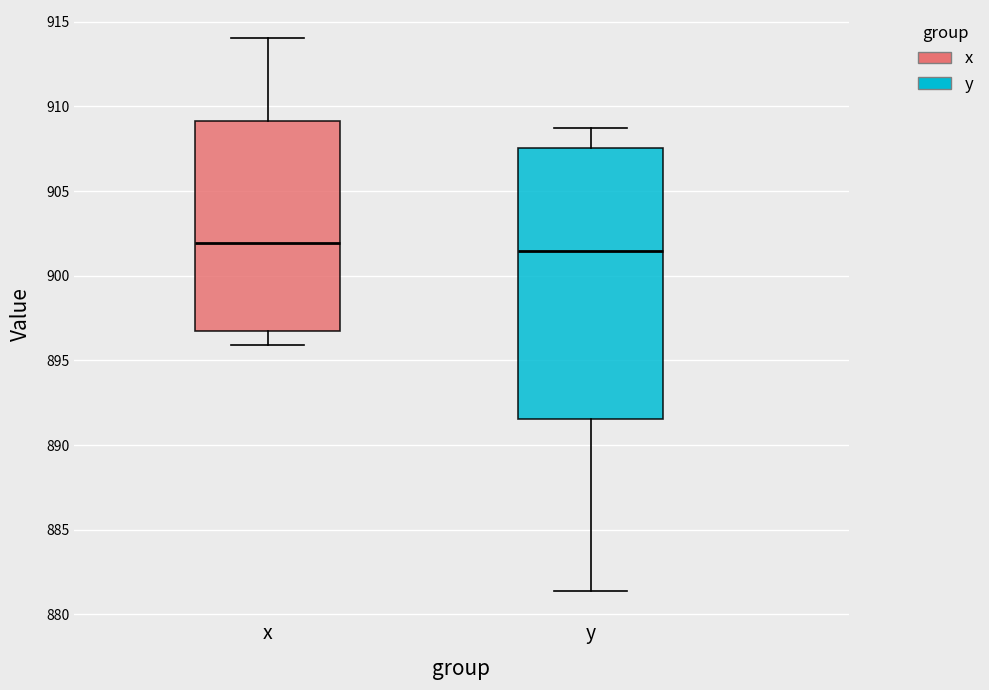

Where does the median line of the box for x sit on the y-axis? The values are not printed on the chart, so give them approximately, as read against the axis.

902.0